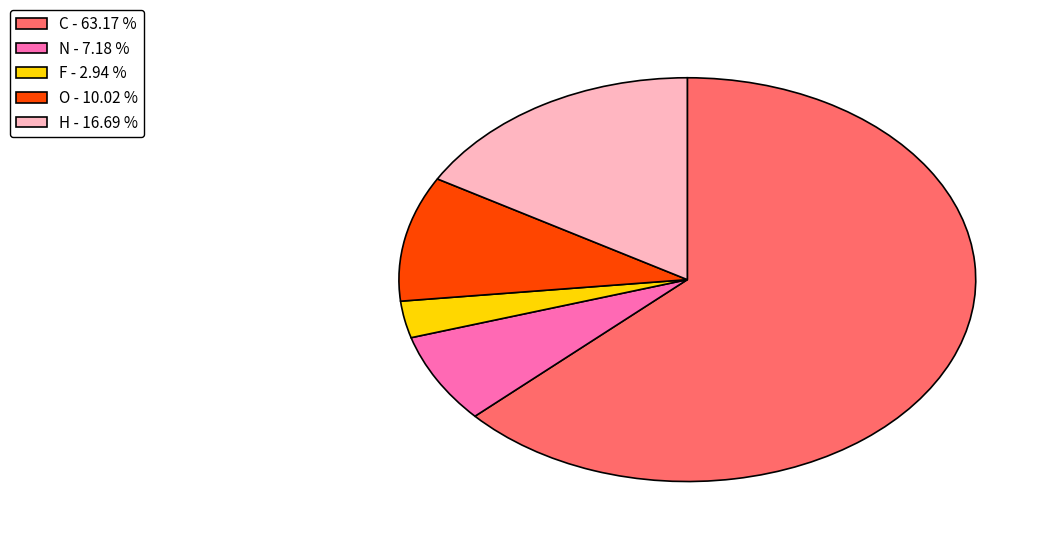

Approximately how many times larger is the value at H compared to N?

2.3